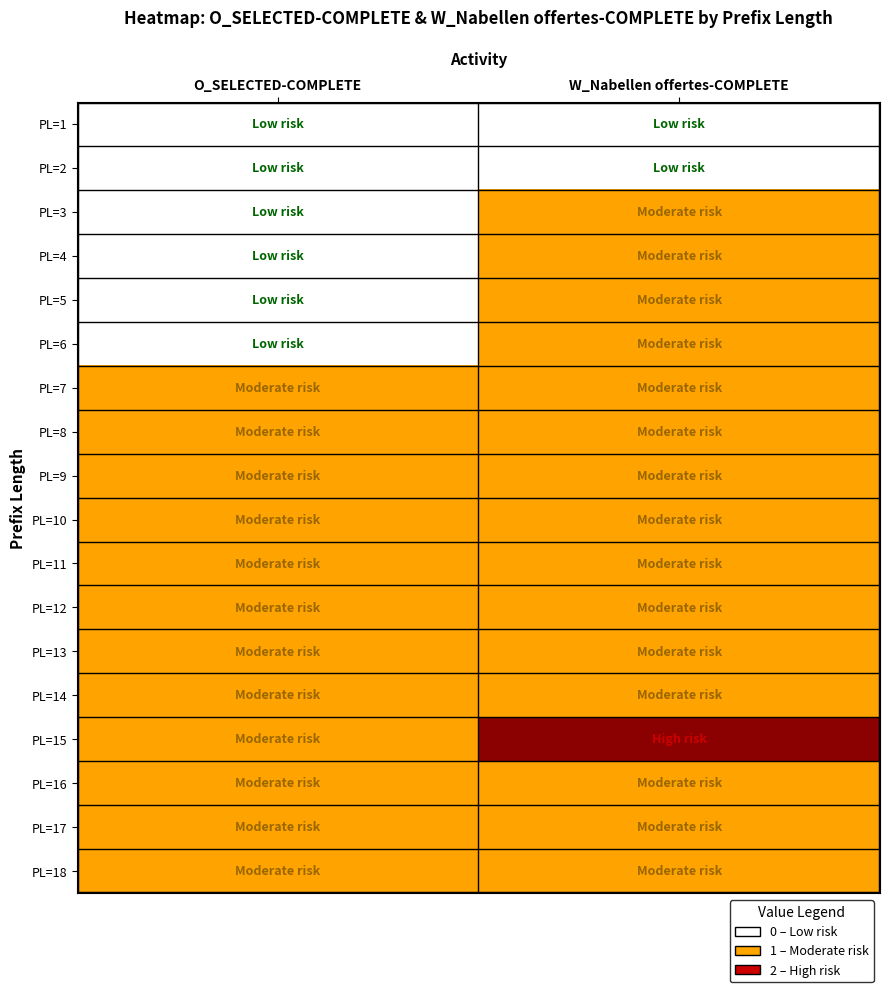

At which category does the chart reach its minimum across all series?

O_SELECTED-COMPLETE